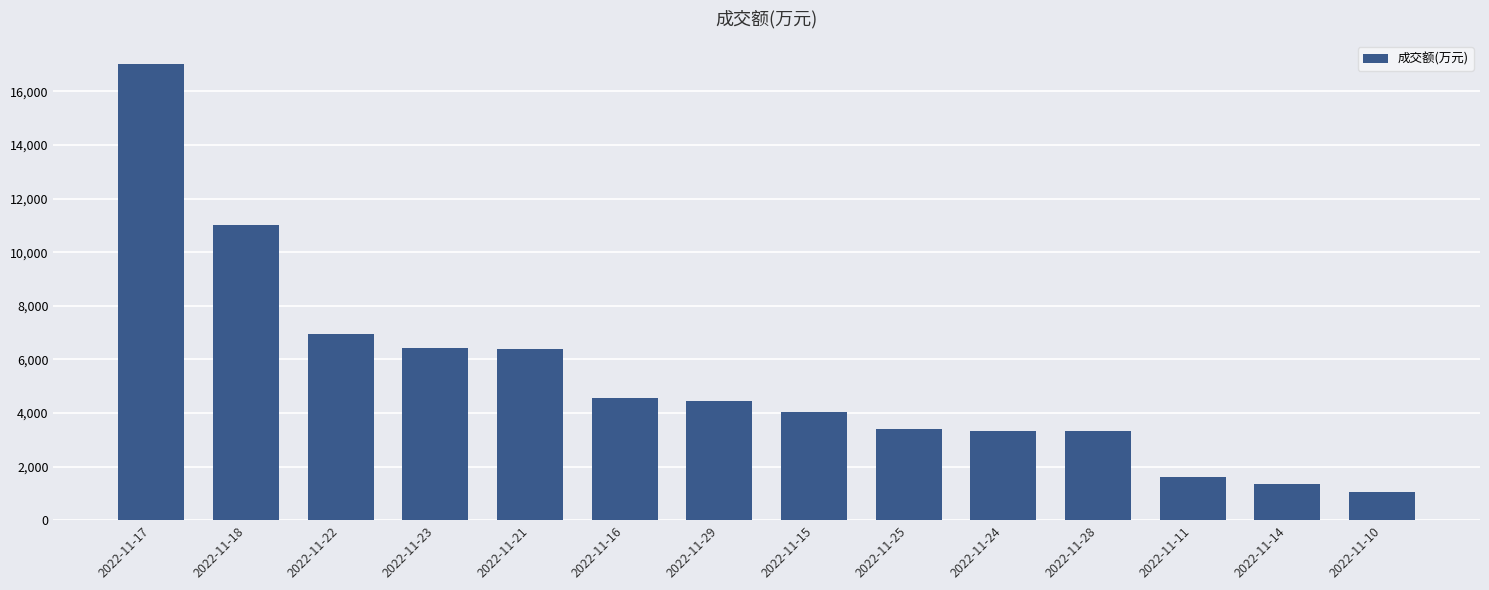

What is the minimum value shown in the chart?

1057